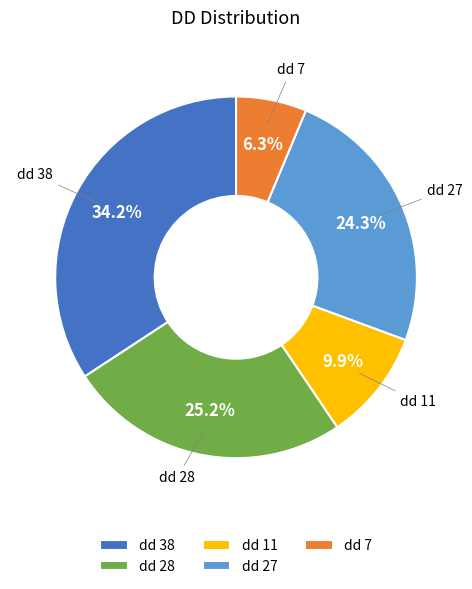

Is there a majority slice in this chart?

No